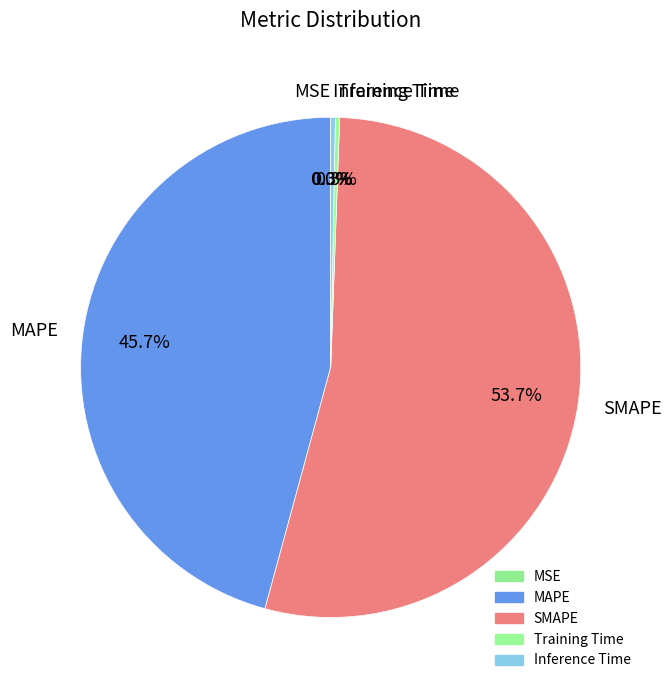

Which category has the biggest portion of the pie?

SMAPE